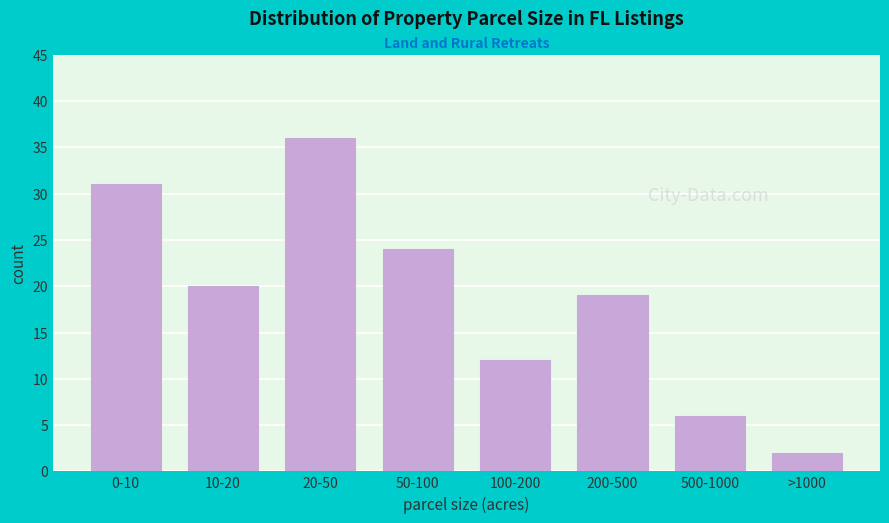

Reading left to right, extract all data points from this chart.

31	20	36	24	12	19	6	2